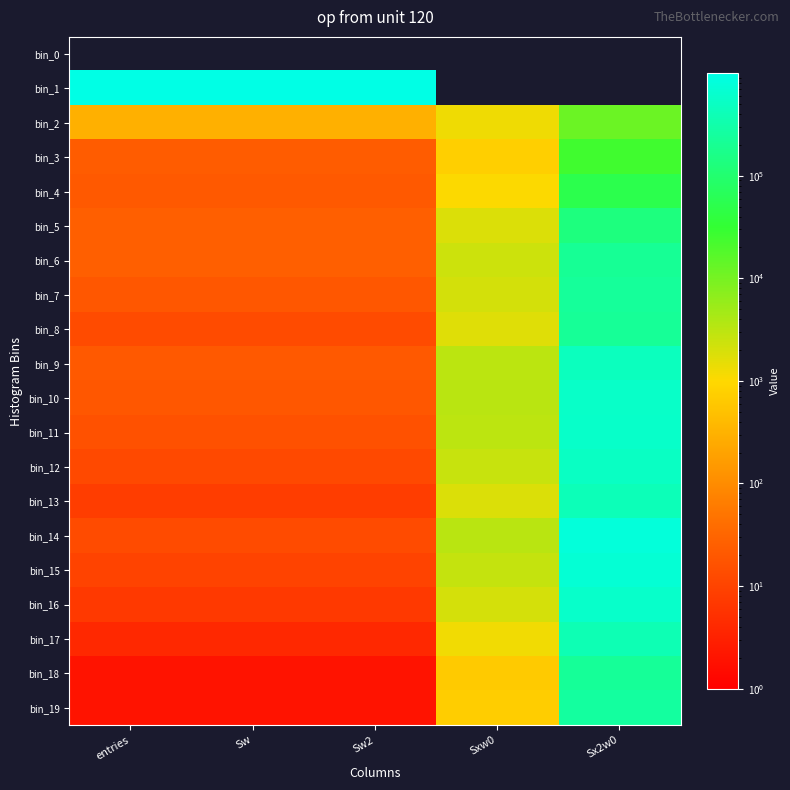

List the labels in order of bin_8 value, smallest first.

entries, Sw, Sw2, Sxw0, Sx2w0